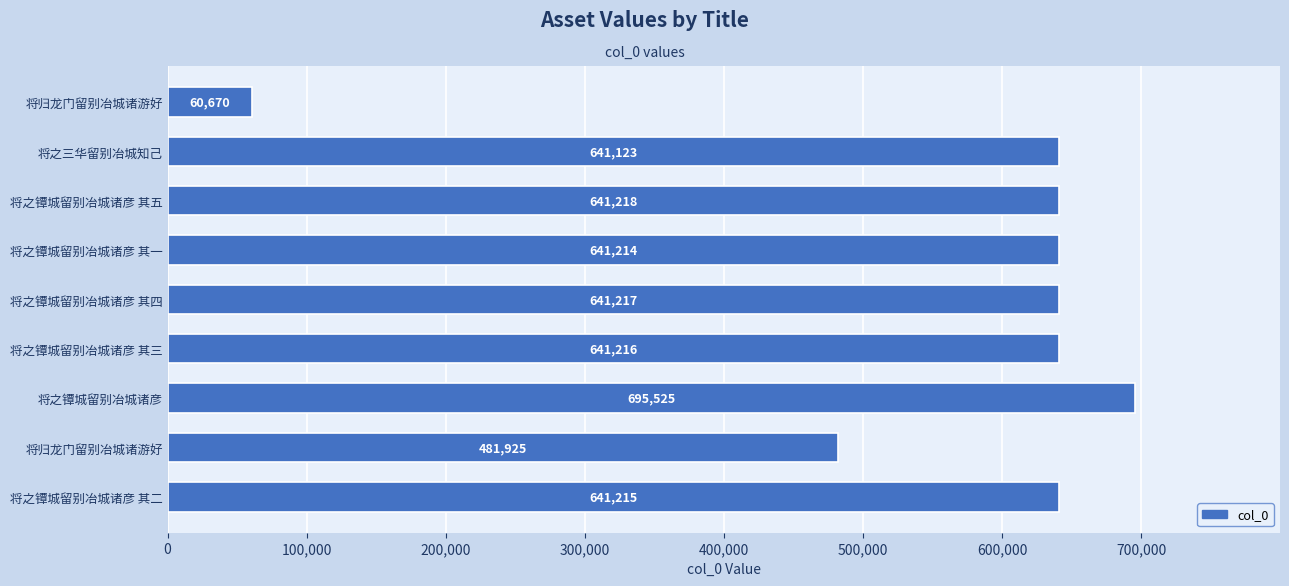

Does the chart contain any negative values?

No